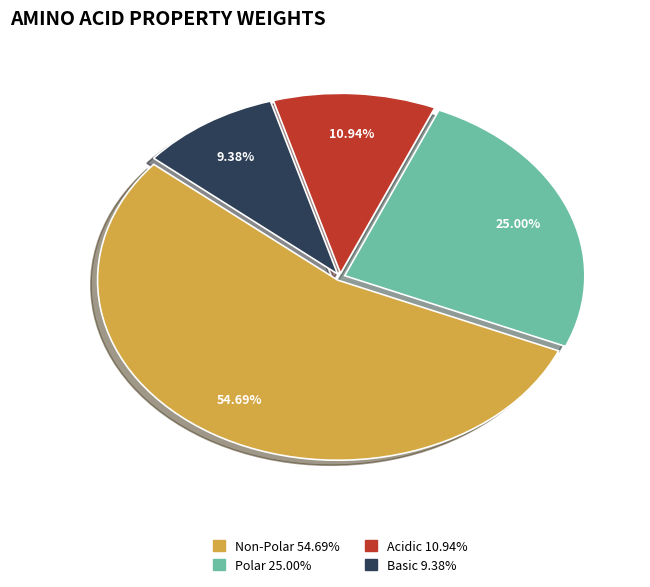

Is there any slice that represents more than half of the pie?

Yes